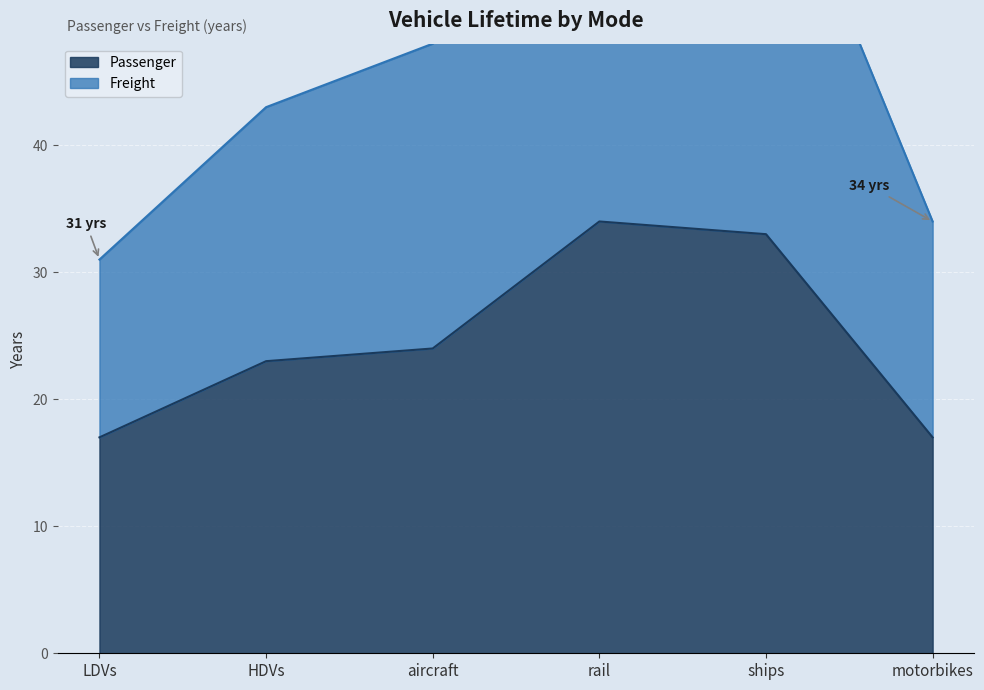

How many distinct data groups are displayed?

2